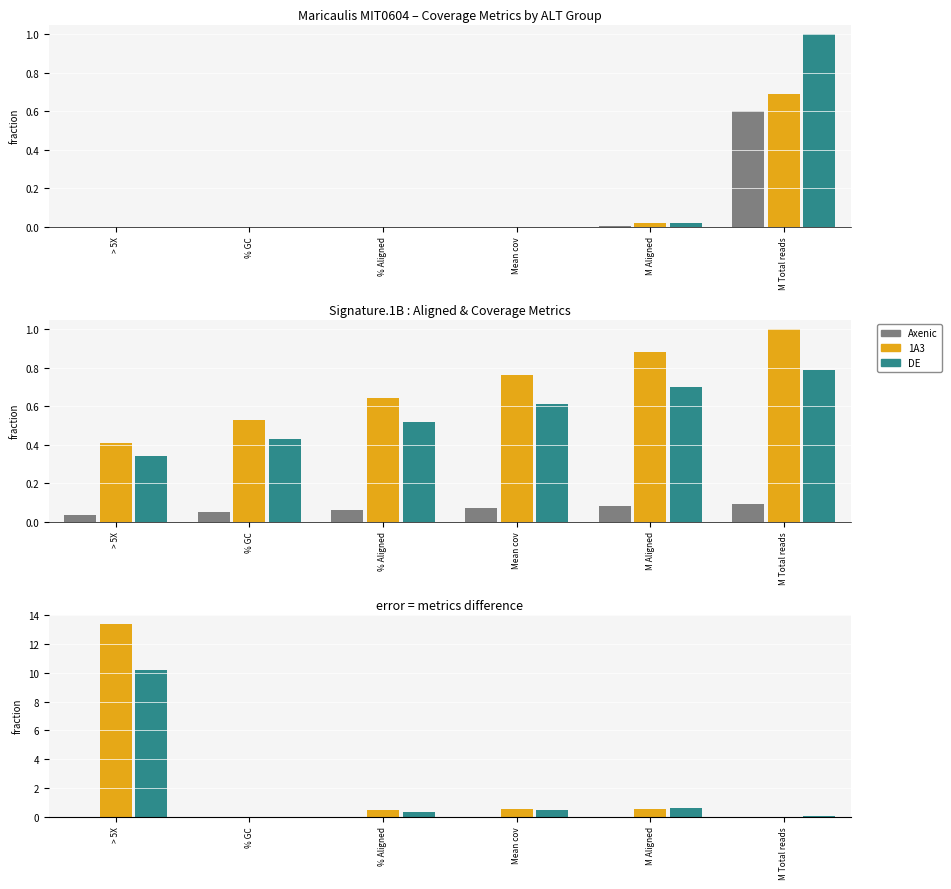

At Mean cov, list the series in order from smallest to largest.

Axenic, DE, 1A3